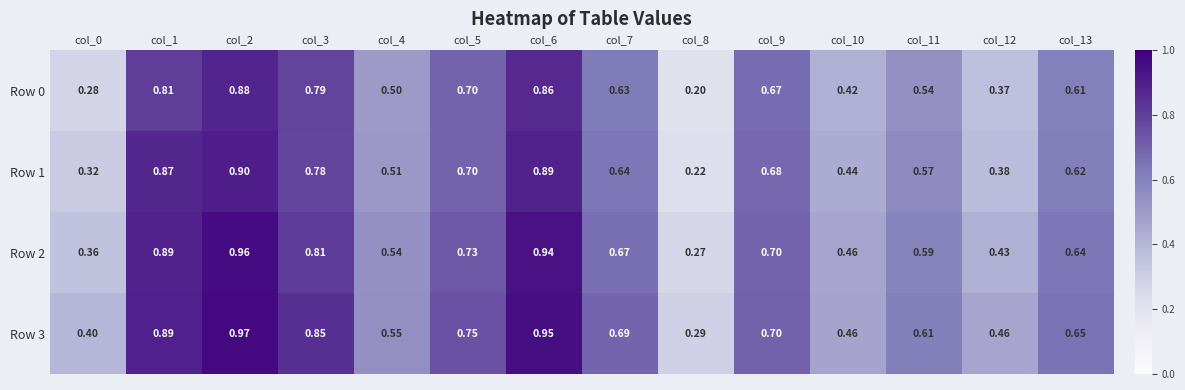

At which category is the sum across all series the highest?

col_2